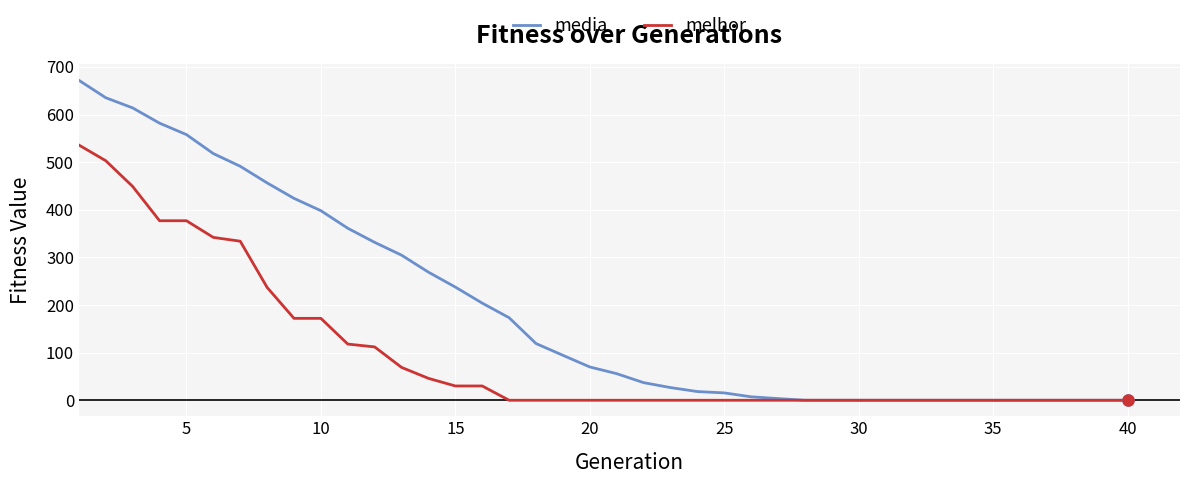

List the series in order of their overall mean, highest first.

media, melhor